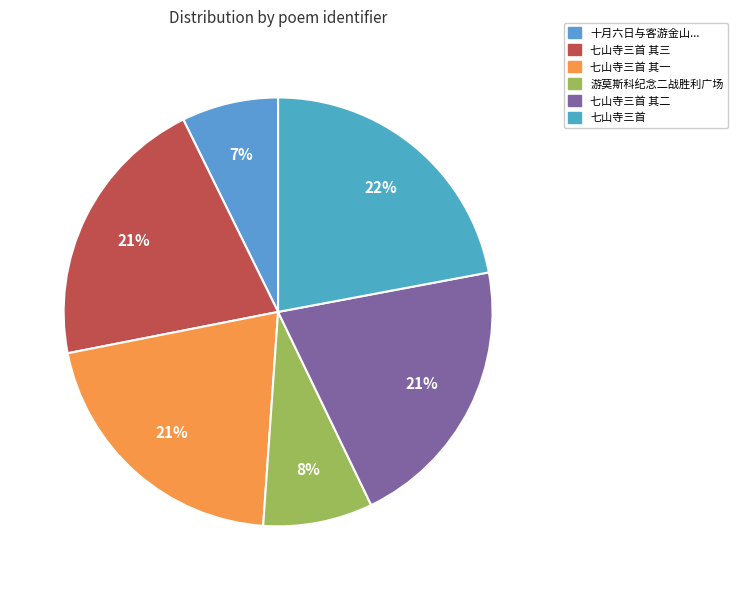

Count the number of slices in the pie.

6